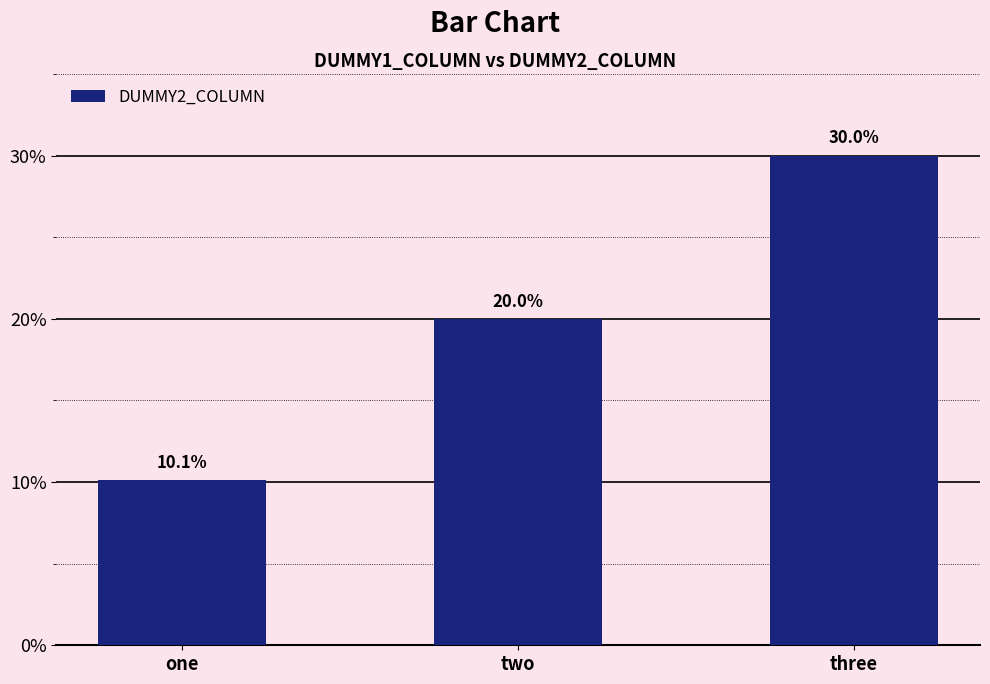

What position from the left is one?

1